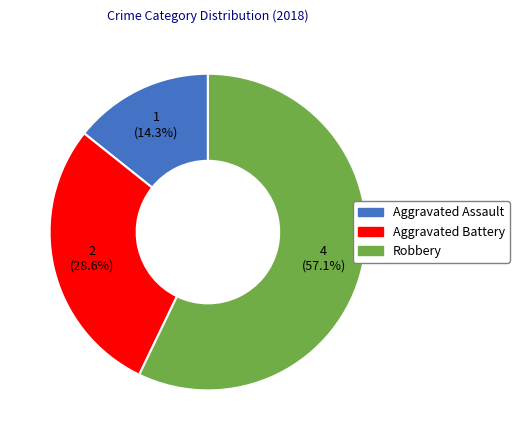

To the nearest percent, what portion does Aggravated Battery represent?

29%